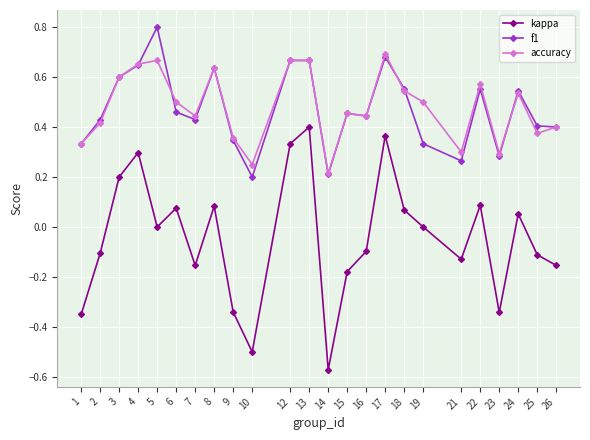

Which series has the widest spread of values?

kappa